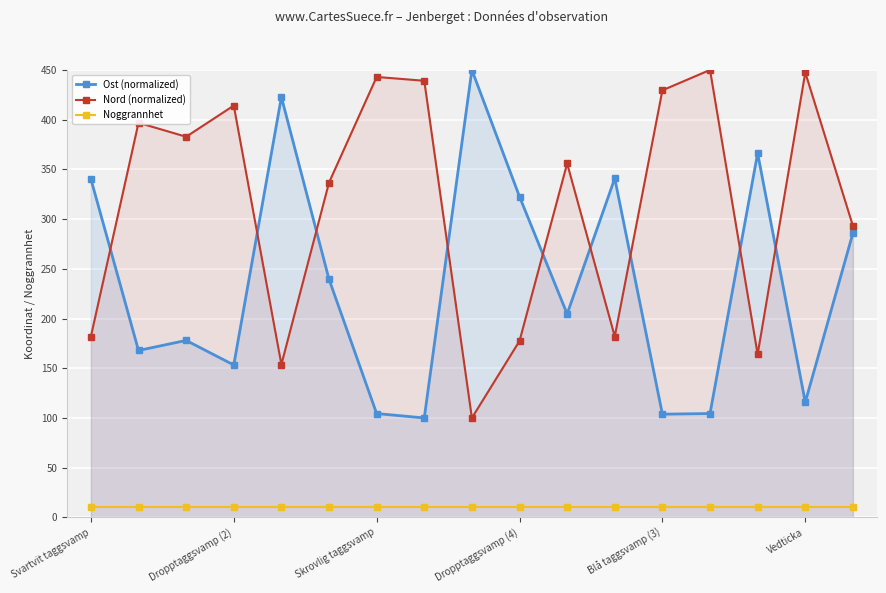

Rank the series by their maximum value, from highest to lowest.

Ost (normalized), Nord (normalized), Noggrannhet